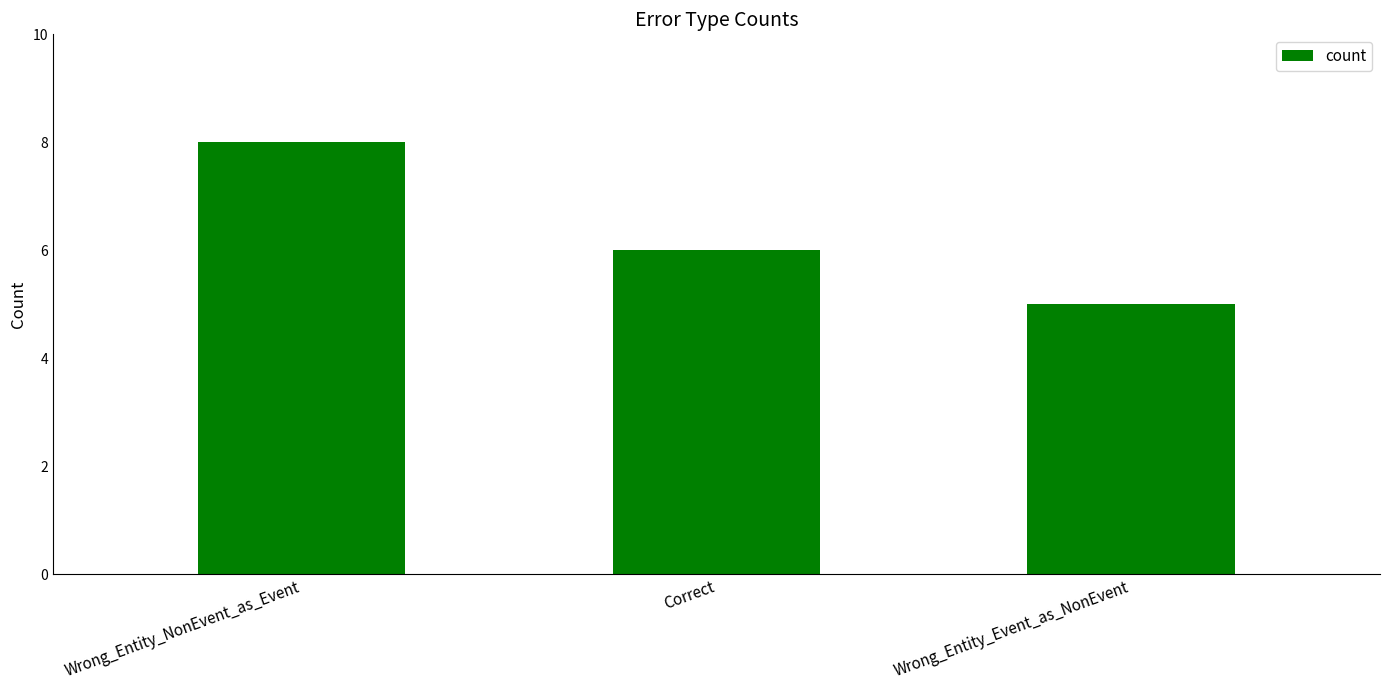

Which has a higher value, Wrong_Entity_Event_as_NonEvent or Wrong_Entity_NonEvent_as_Event?

Wrong_Entity_NonEvent_as_Event